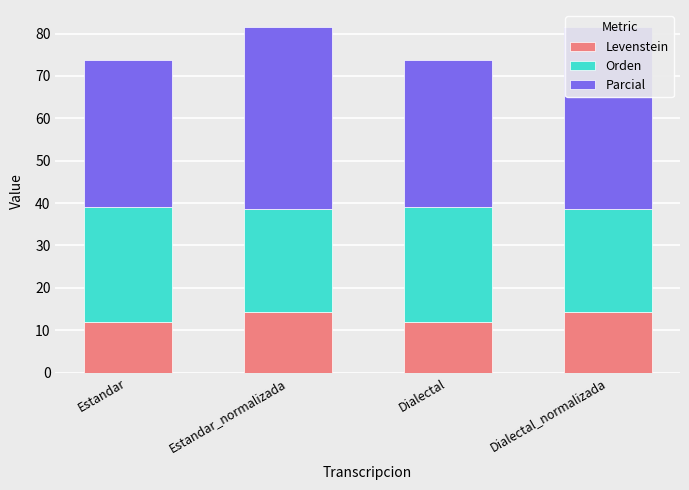

What is the difference between the maximum and minimum values in the Orden series?

2.8